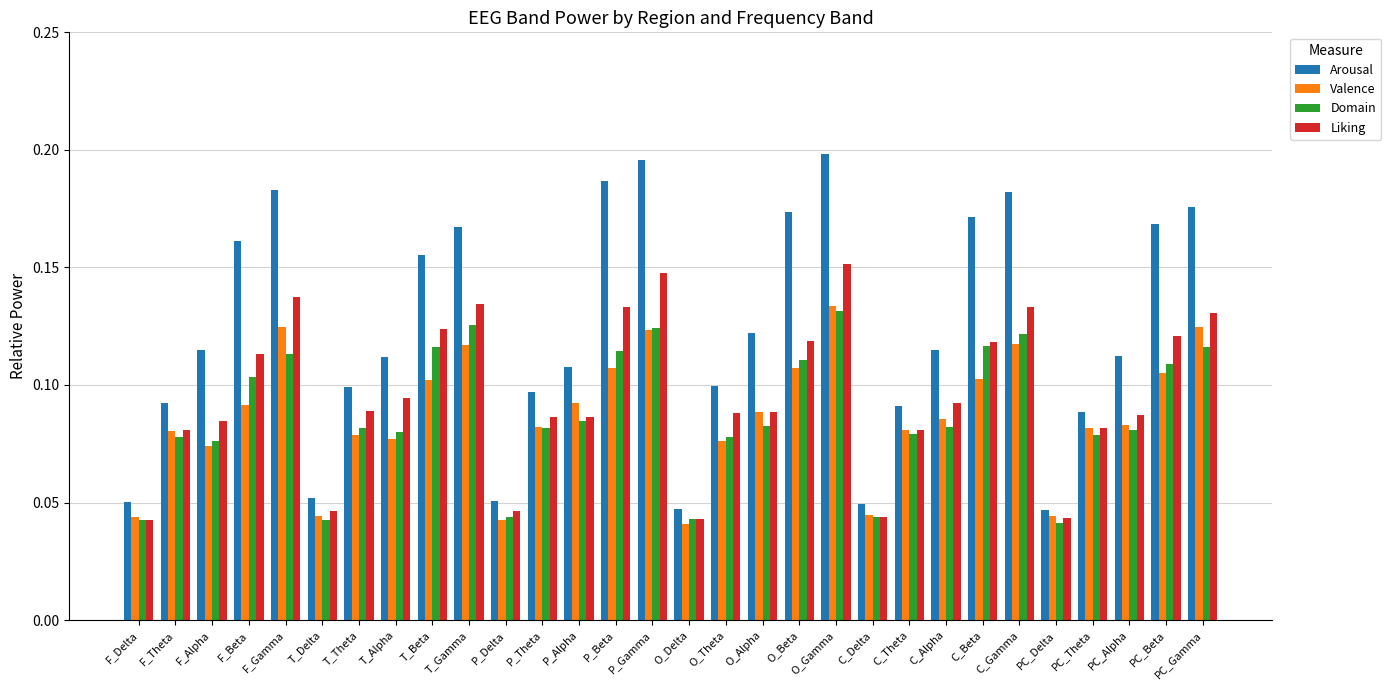

What is the label of the 9th bar from the left?

T_Beta